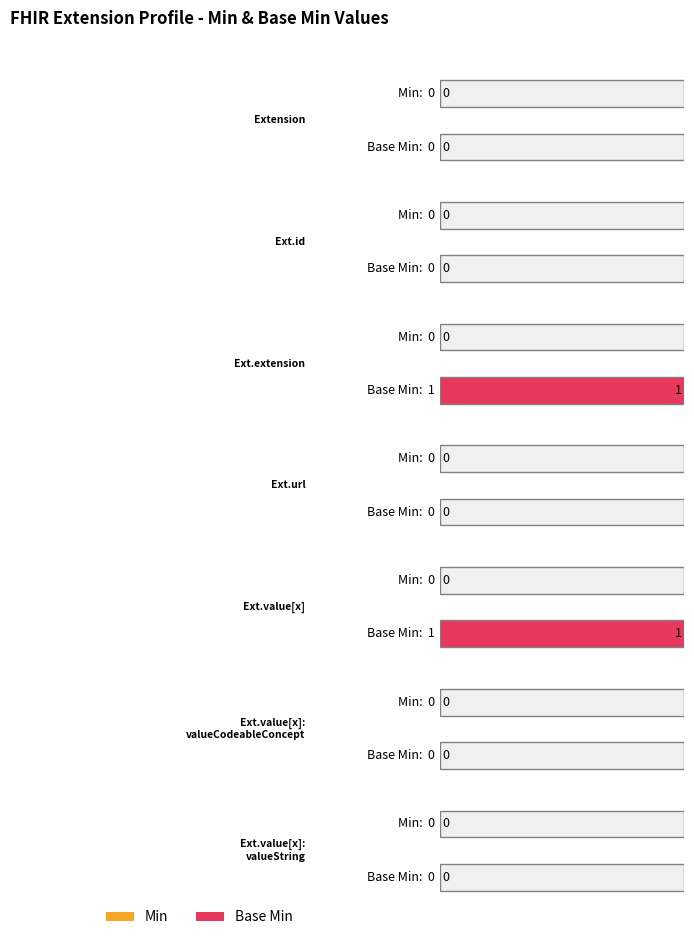

What is the maximum value shown in the chart?

1